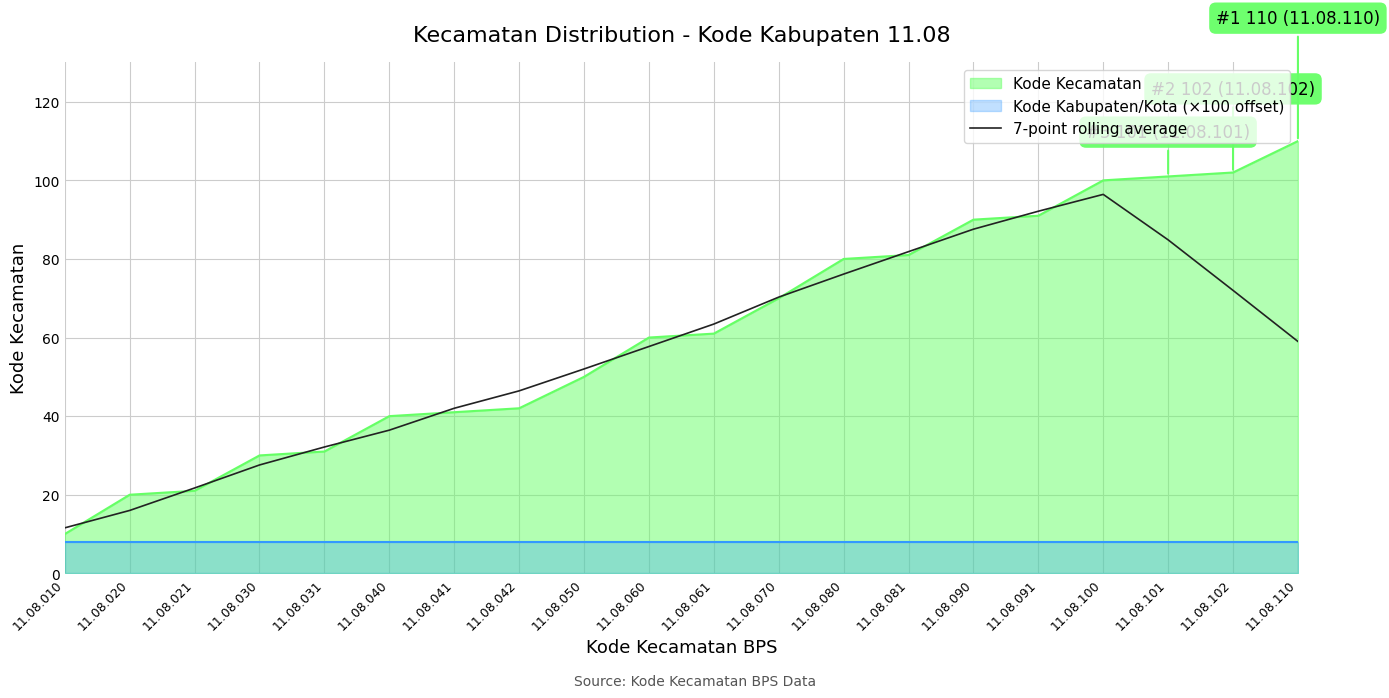

The value at 11.08.050 is 86.8. True or false?

False